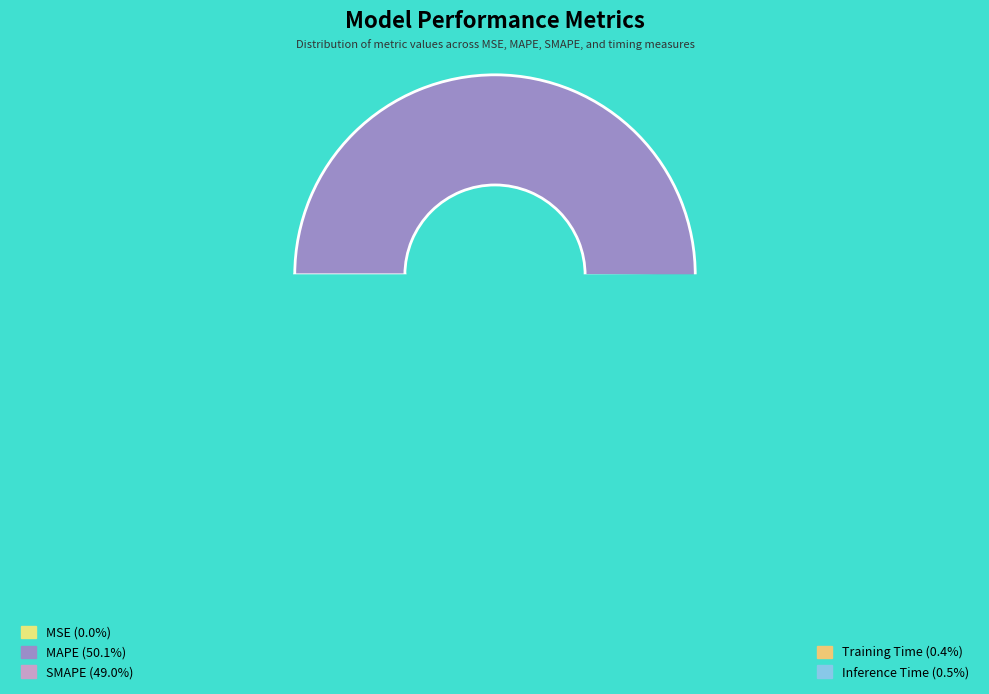

What is the total percentage of MAPE and Inference Time?

50.6%